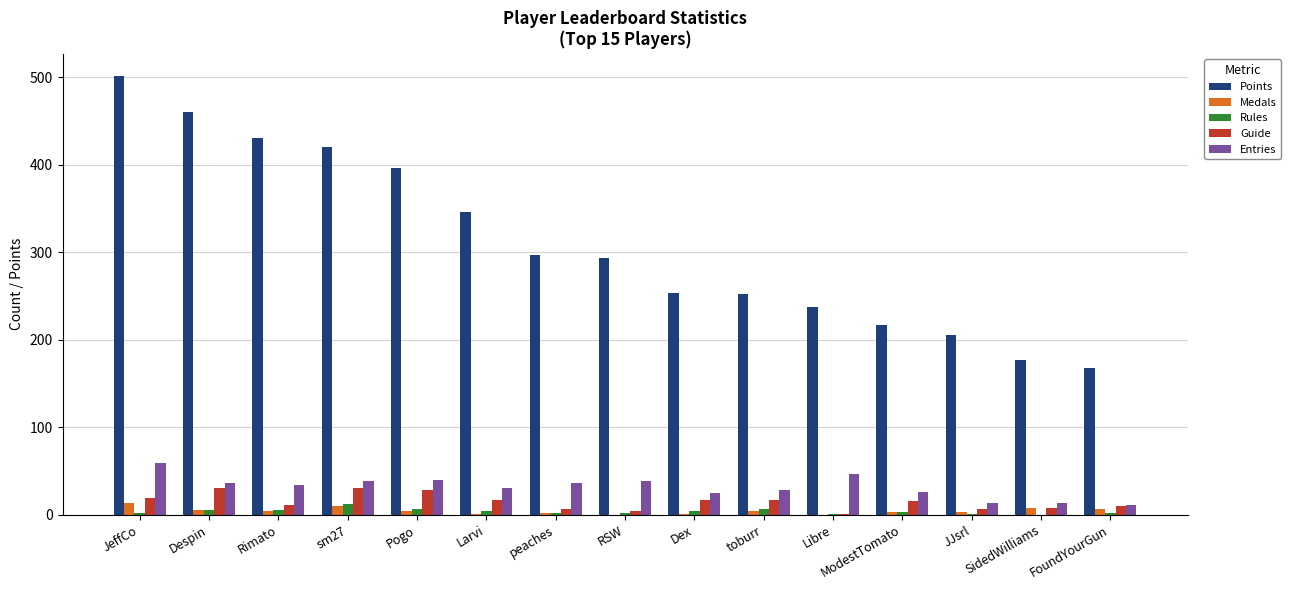

What is the greatest value displayed?

502